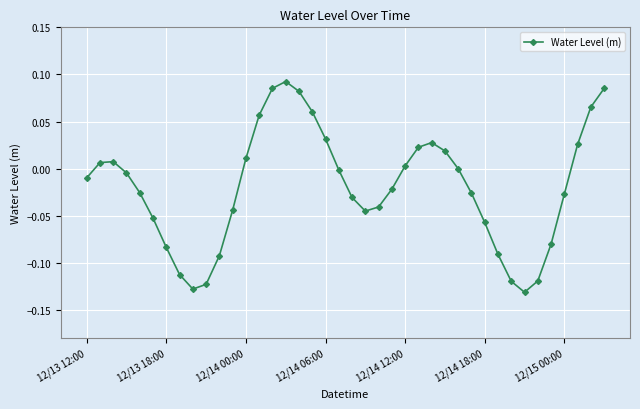

True or false: the data has more than 0 interior local peaks.

True